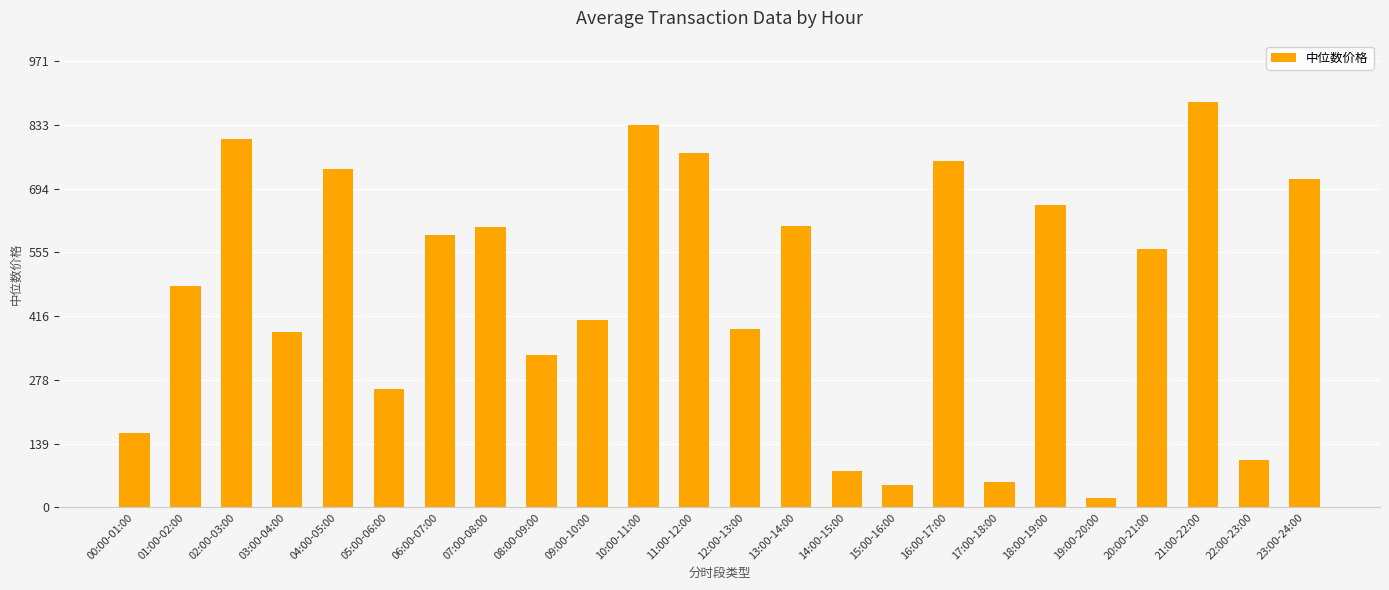

What is the sum of the values at 04:00-05:00 and 09:00-10:00?

1144.2